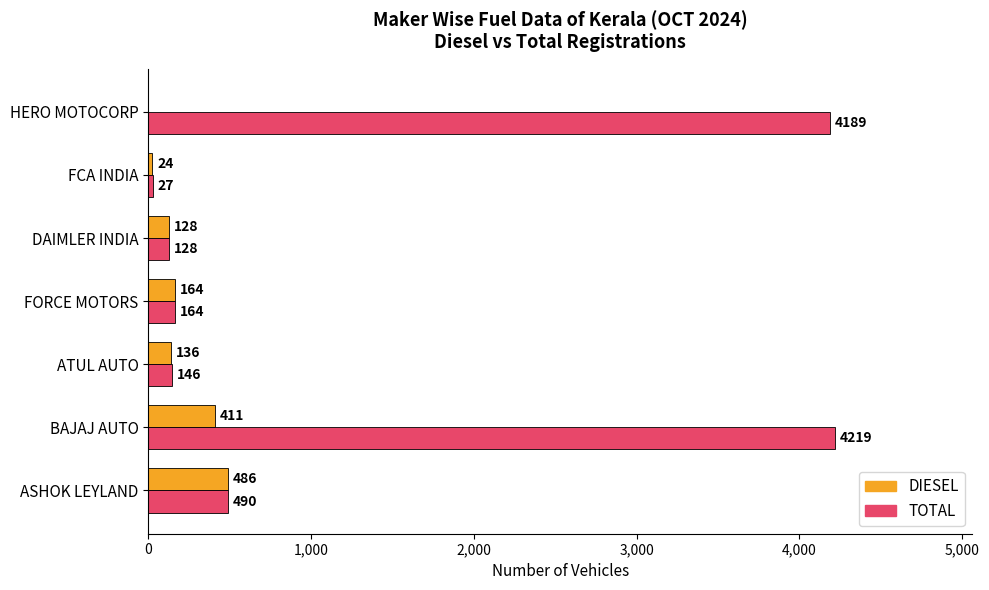

What is the sum of all DIESEL values?

1349